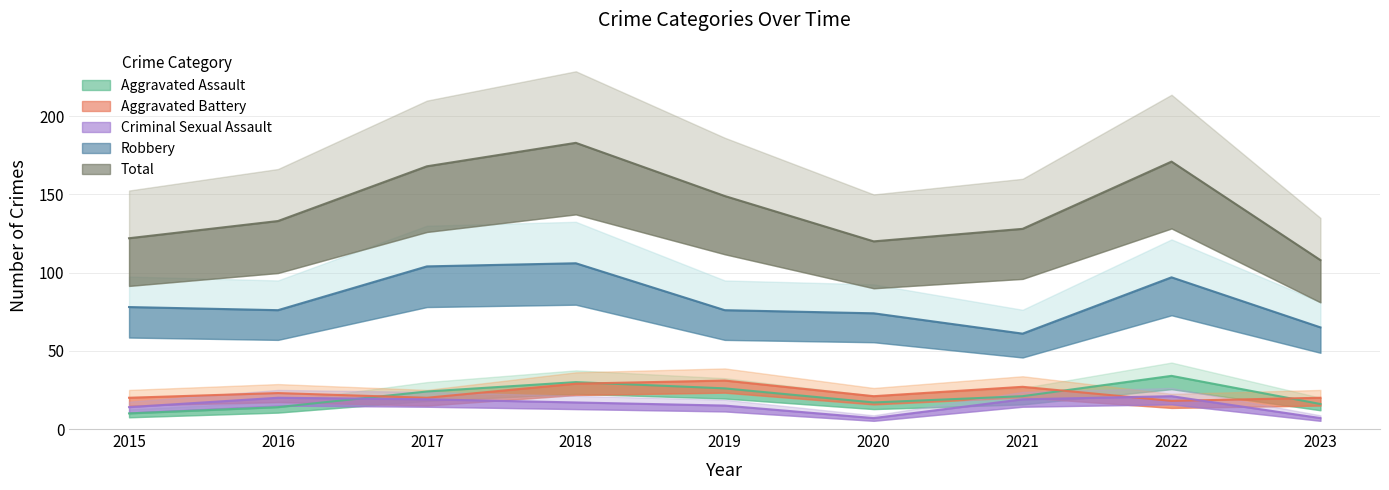

What is the average value of the Total series?

142